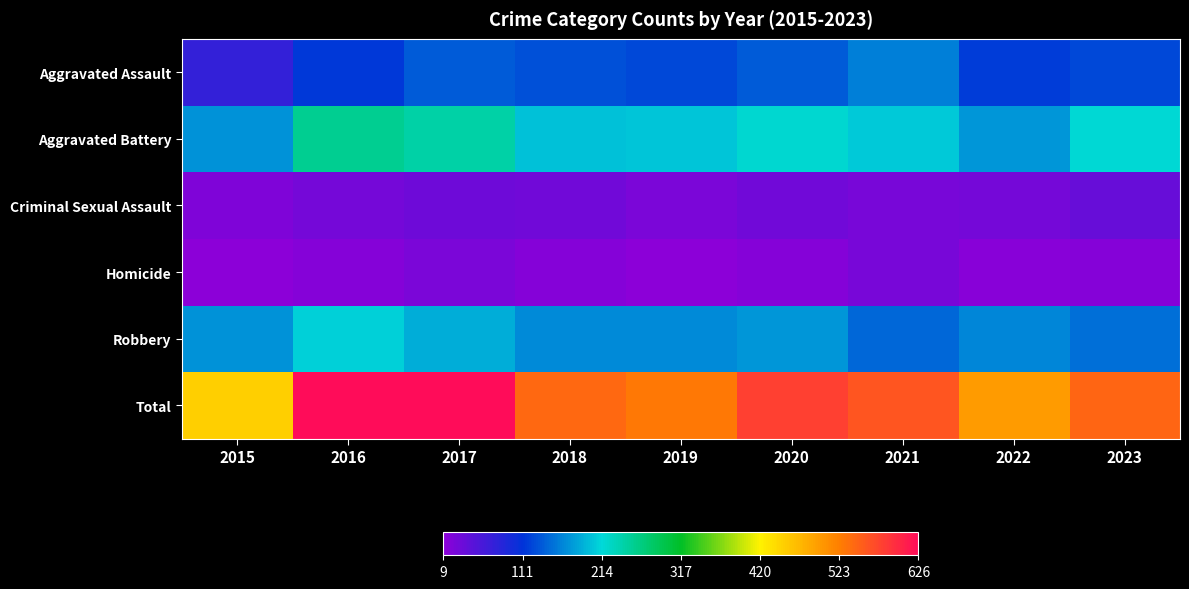

Reading left to right, extract all data points from this chart.

Aggravated Assault: 2015=75	2016=116	2017=137	2018=131	2019=126	2020=139	2021=160	2022=119	2023=125
Aggravated Battery: 2015=172	2016=257	2017=243	2018=201	2019=202	2020=221	2021=206	2022=174	2023=218
Criminal Sexual Assault: 2015=21	2016=28	2017=33	2018=29	2019=23	2020=29	2021=24	2022=28	2023=37
Homicide: 2015=11	2016=15	2017=23	2018=16	2019=9	2020=15	2021=25	2022=12	2023=15
Robbery: 2015=172	2016=210	2017=189	2018=167	2019=168	2020=174	2021=144	2022=164	2023=150
Total: 2015=451	2016=626	2017=625	2018=544	2019=528	2020=578	2021=559	2022=497	2023=545